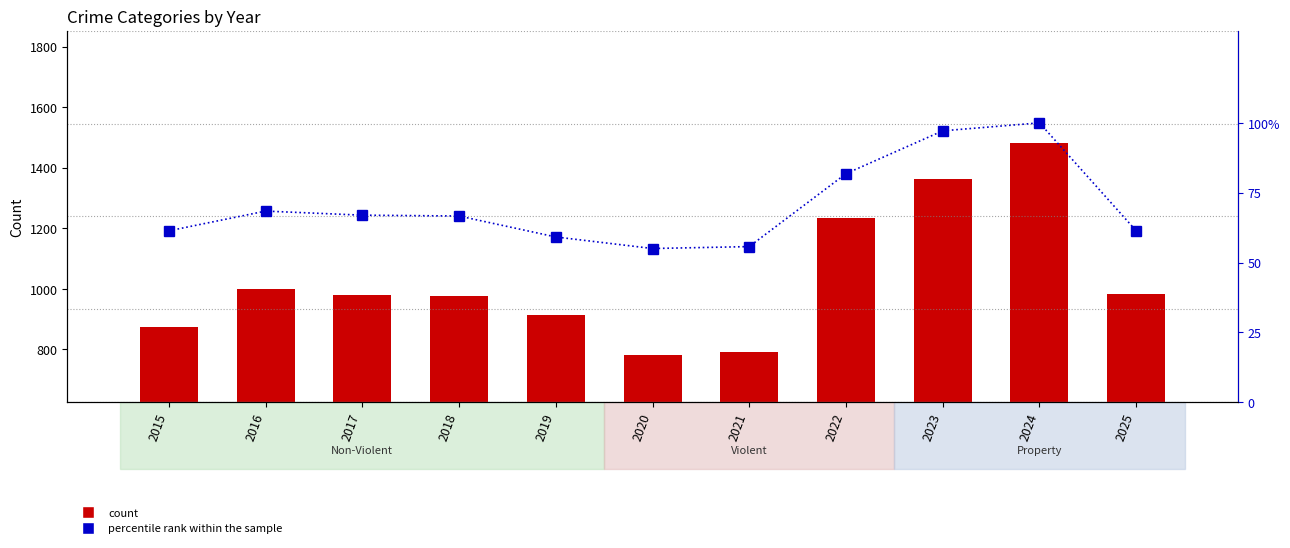

At how many categories does at least one series exceed 747?

11